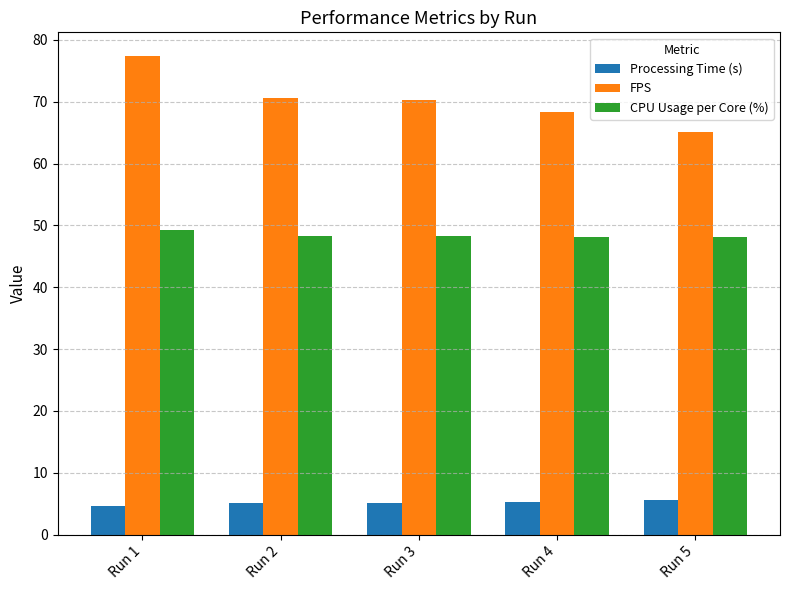

Which series has the largest range (max minus min)?

FPS